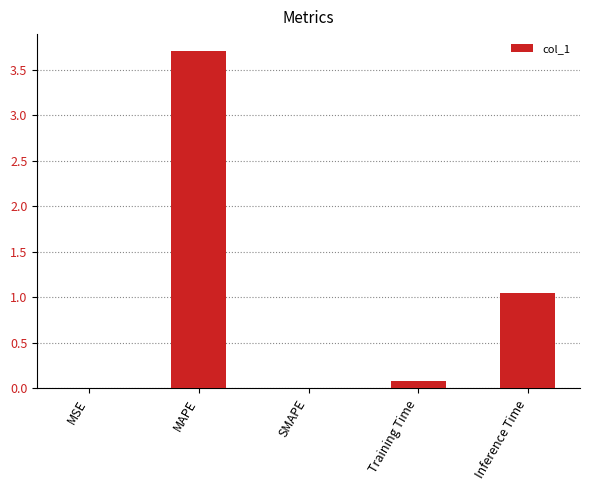

Which category has the highest value across all series?

MAPE